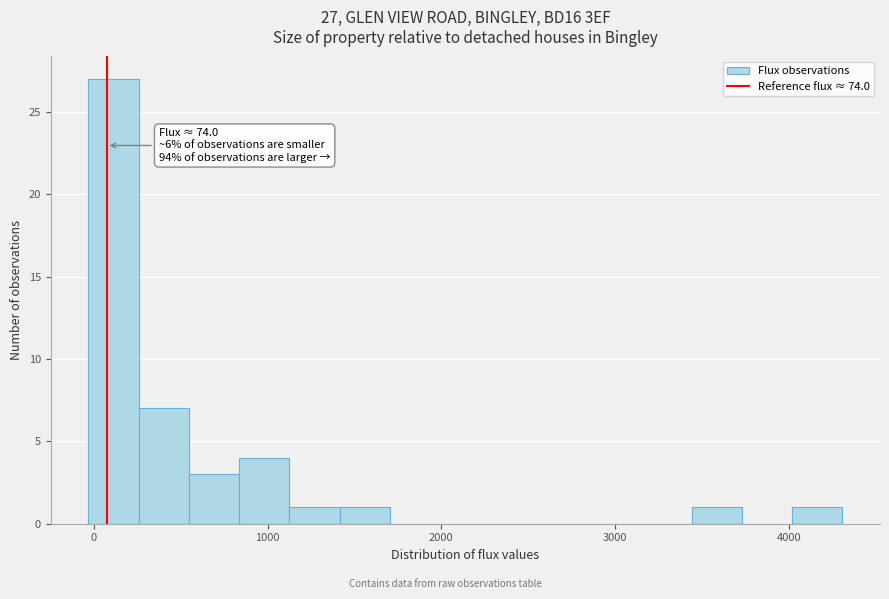

Read against the x-axis, roughly where is the centre of the tallest bar?

100